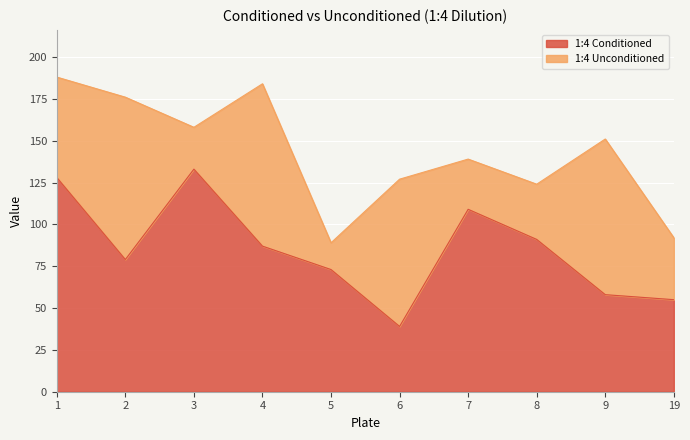

List the labels in order of value, smallest first.

6, 19, 9, 5, 2, 4, 8, 7, 1, 3